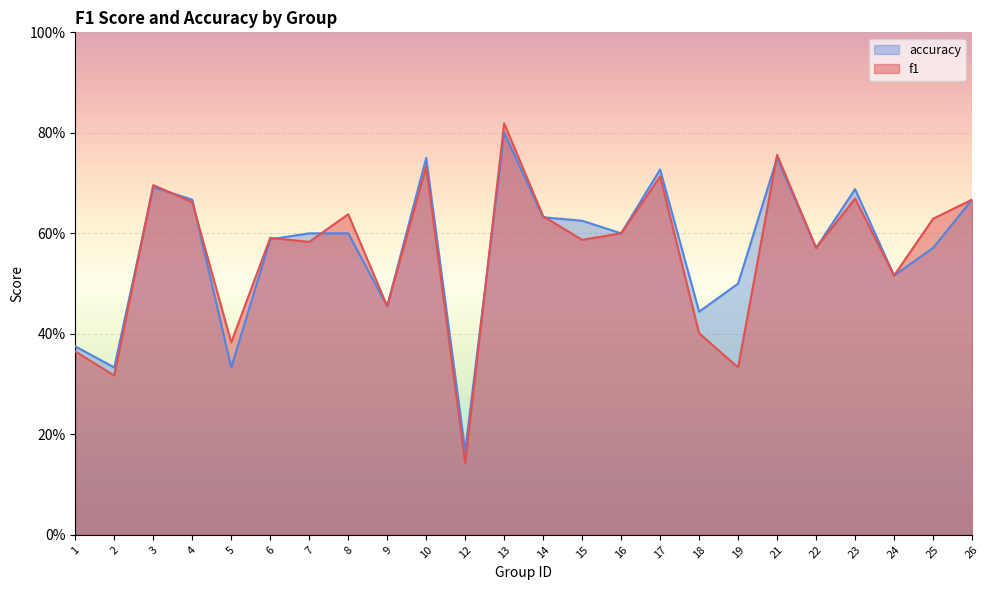

At which category is the sum across all series the highest?

13